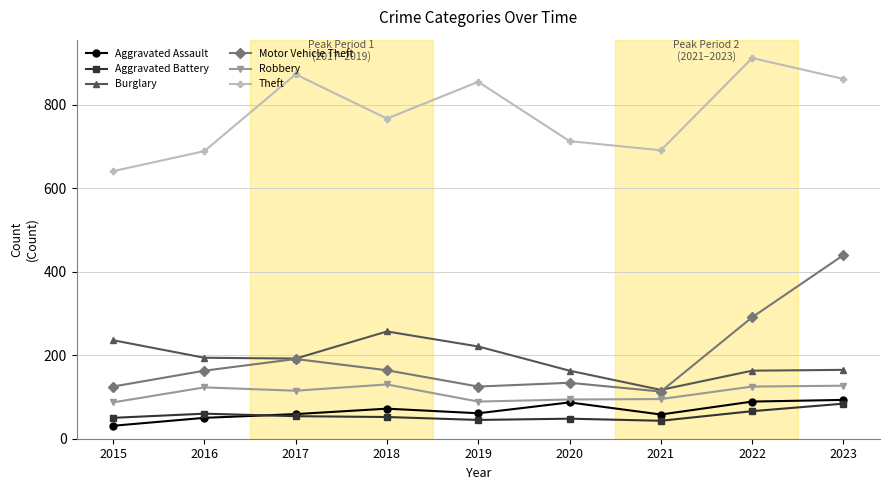

What are all the series names shown in the legend?

Aggravated Assault, Aggravated Battery, Burglary, Motor Vehicle Theft, Robbery, Theft